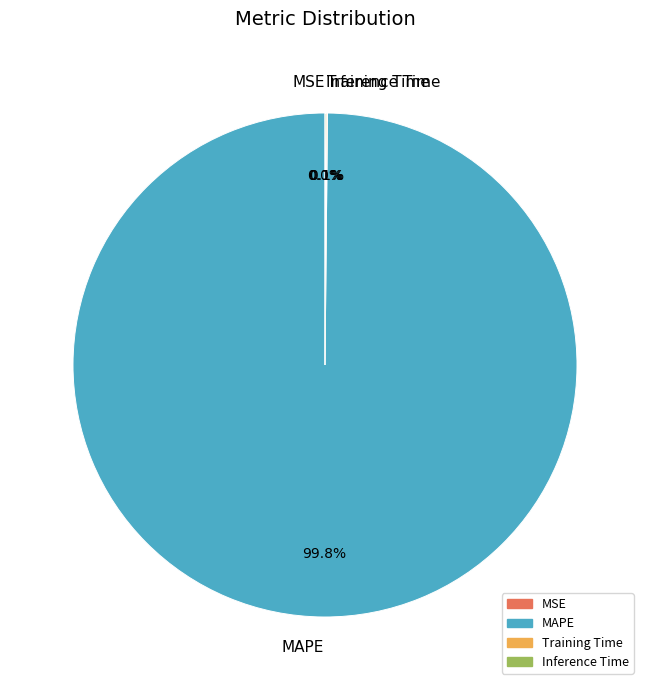

Which slice represents more than half of the pie?

MAPE